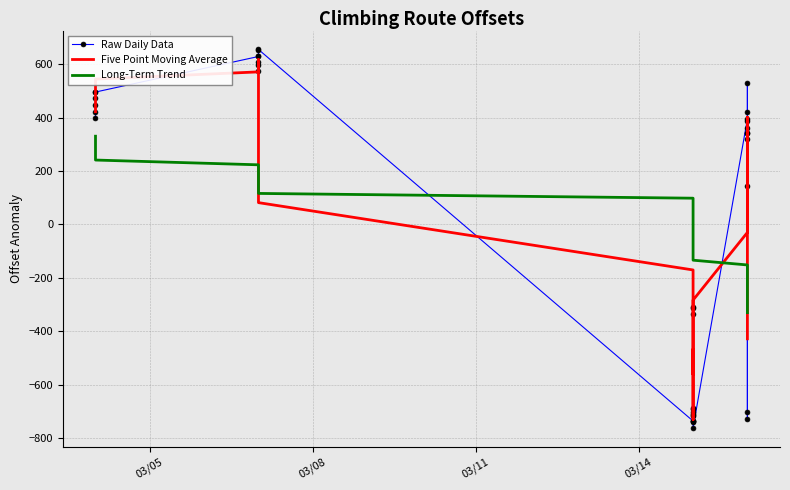

What is the lowest value of the Five Point Moving Average series?

-730.4